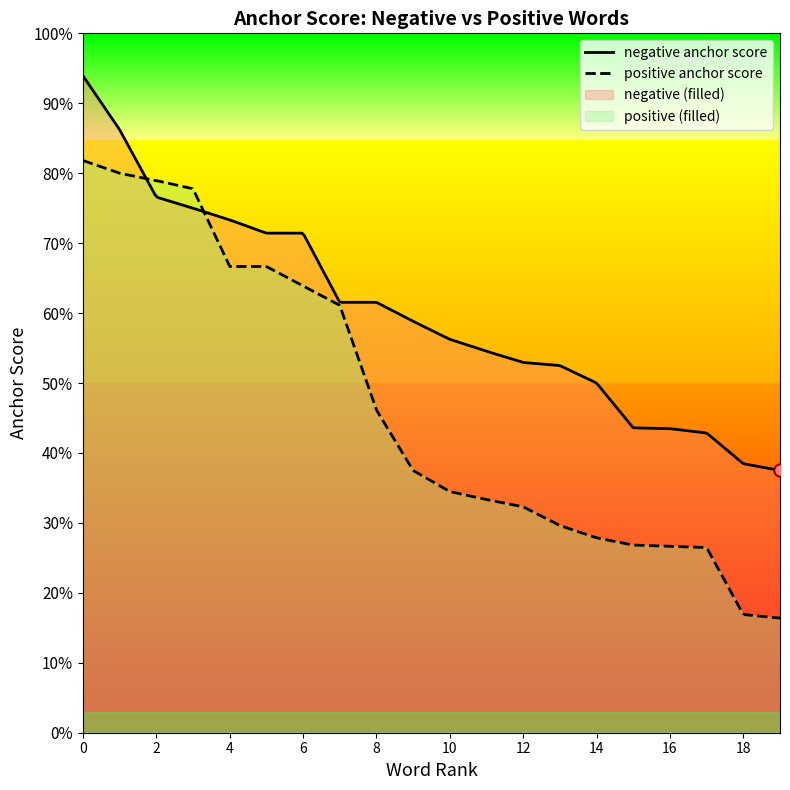

Is the value of positive anchor score at 3 greater than the value of negative anchor score at 3?

Yes